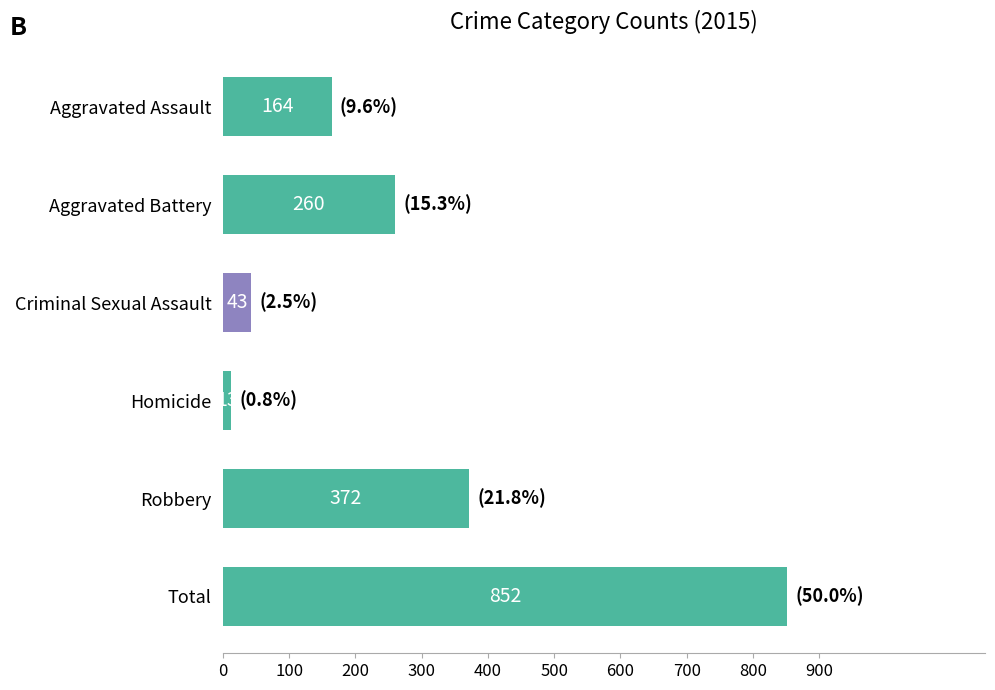

Is it true that the value at Robbery is 180?

False